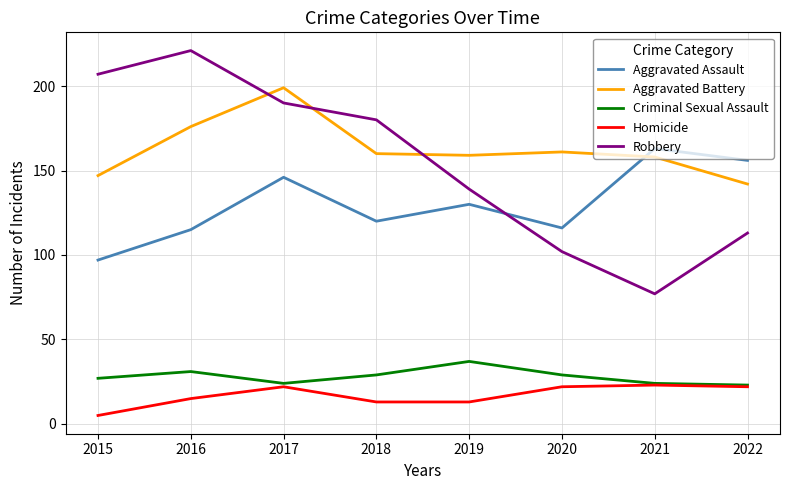

The value of Criminal Sexual Assault at 2015 is 27. True or false?

True